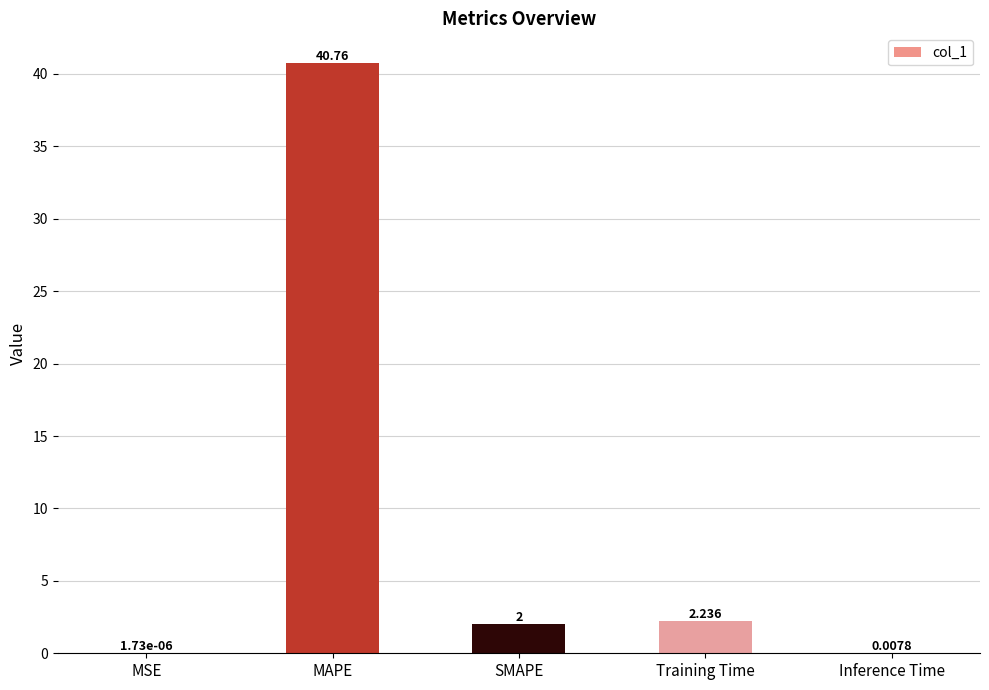

The chart shows a value of 40.8 at MAPE. True or false?

True